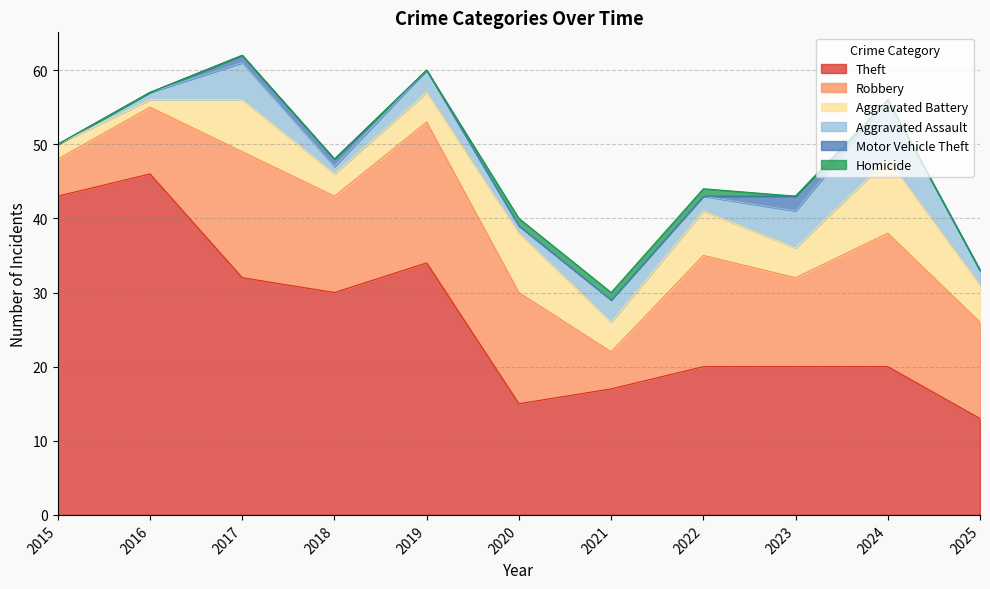

What is the average value of the Aggravated Assault series?

3